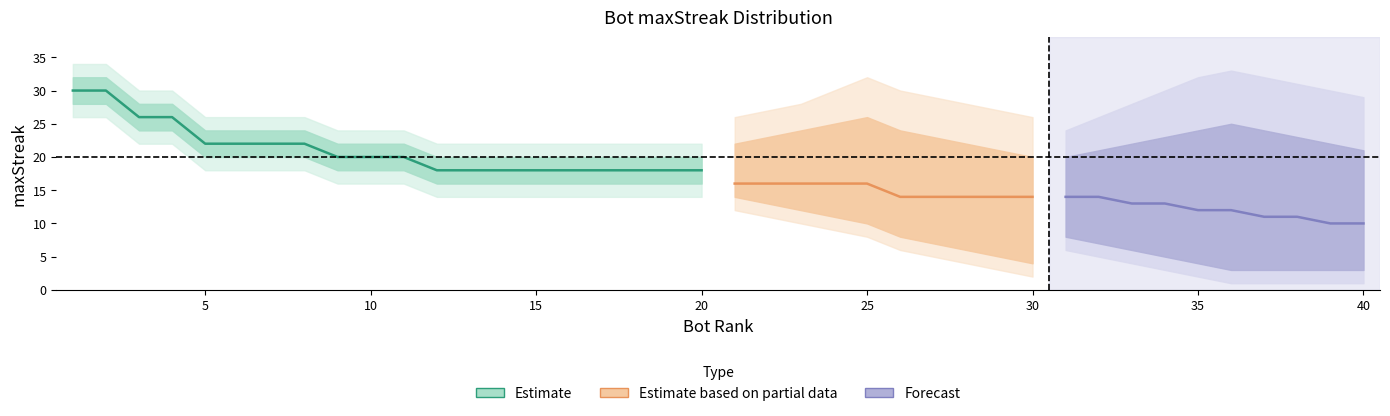

What is the value of the 12th point from the left?

18